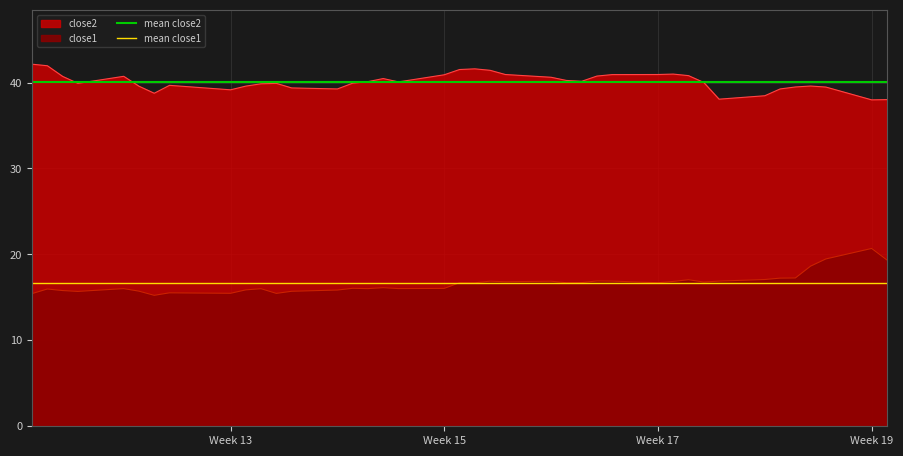

What is the maximum value for close1?

20.7